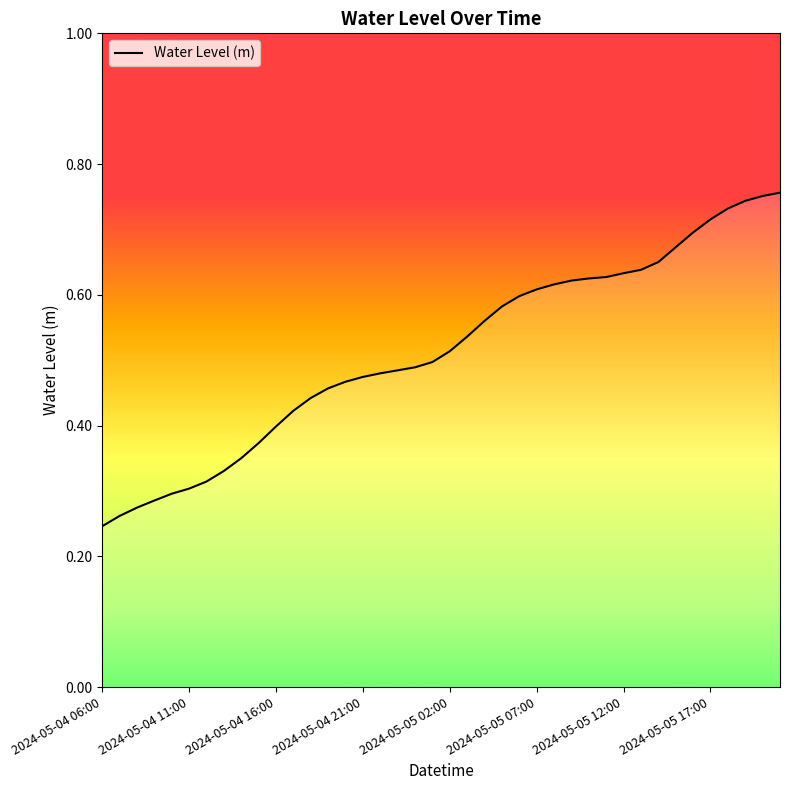

How many lines are shown in the chart?

1